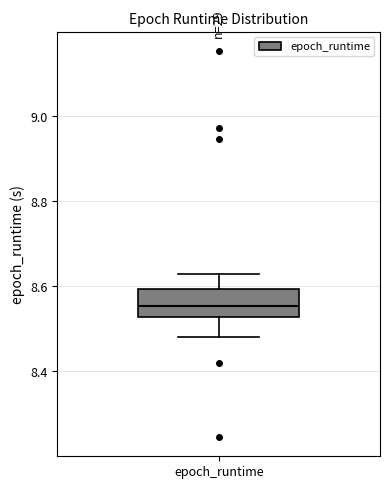

Transcribe this box plot: give where the median line is, the range the box spans, and where the two whiskers end, as read against the y-axis. The values are not printed on the chart, so give them approximately, as read against the axis.

median 8.56, box 8.52 to 8.60, whiskers 8.48 to 8.62